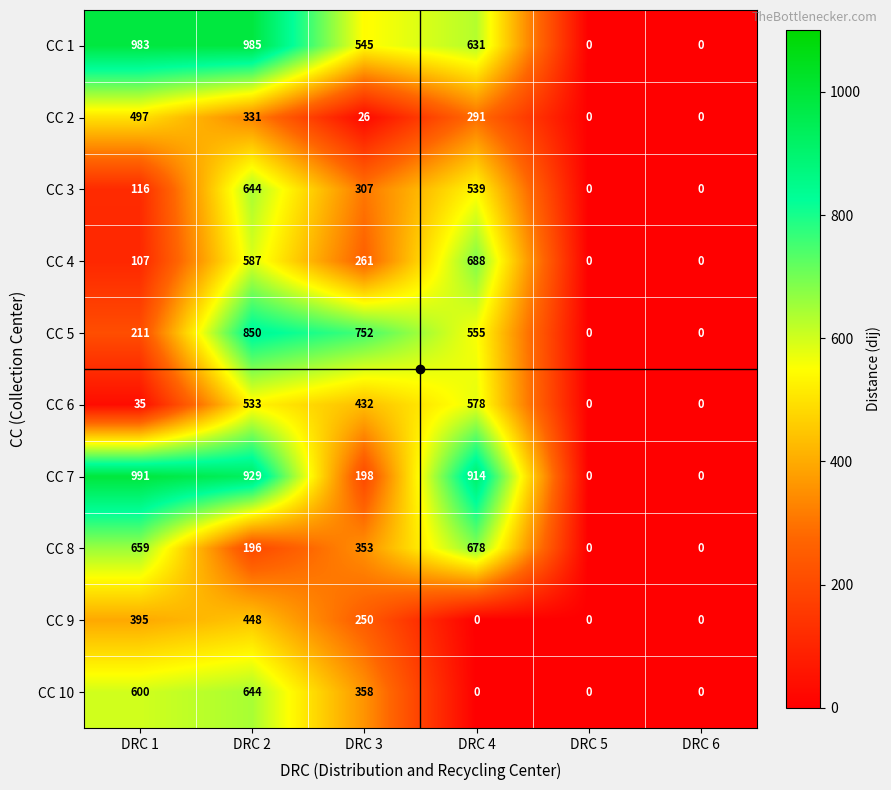

At which category is the sum across all series the highest?

DRC 2